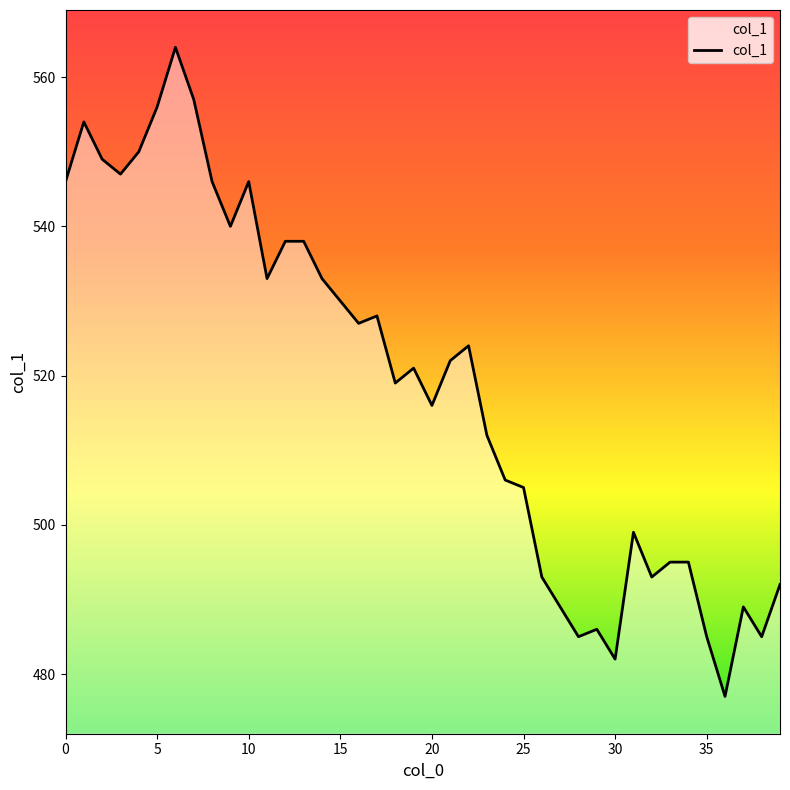

What is the difference between the maximum and minimum values?

87